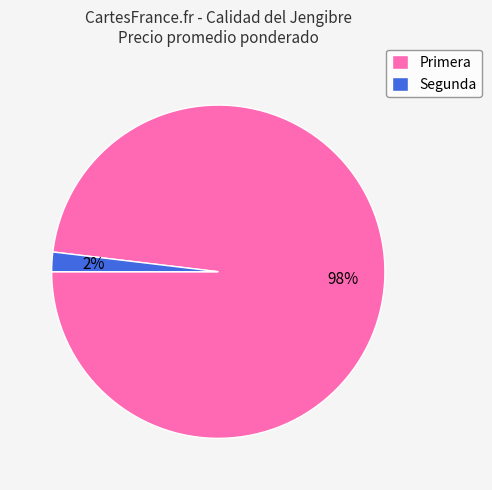

Do Primera and Segunda together represent more than half of the pie?

Yes